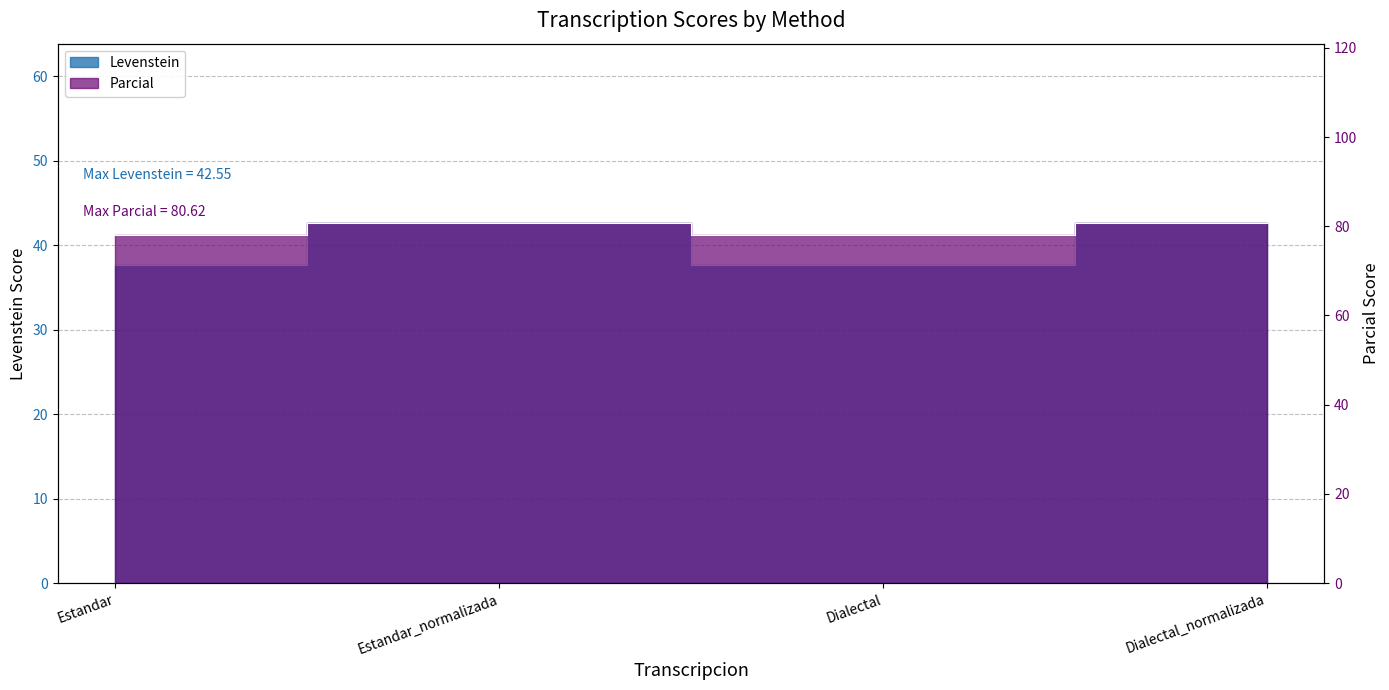

What is the total value across all series at Estandar?

115.6